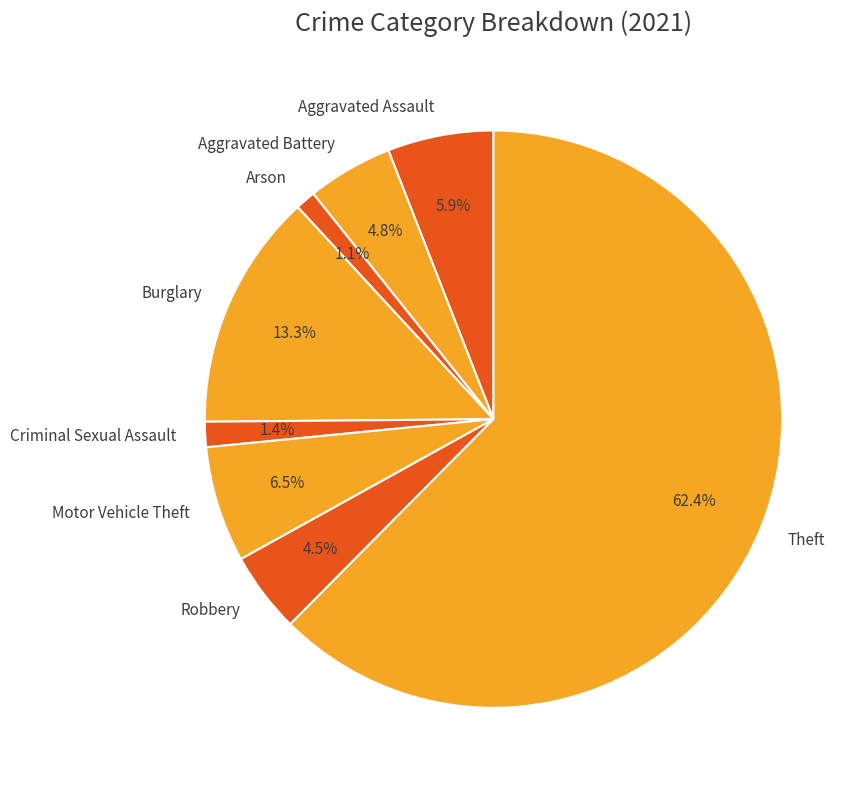

What is the total percentage of Criminal Sexual Assault and Robbery?

5.9%